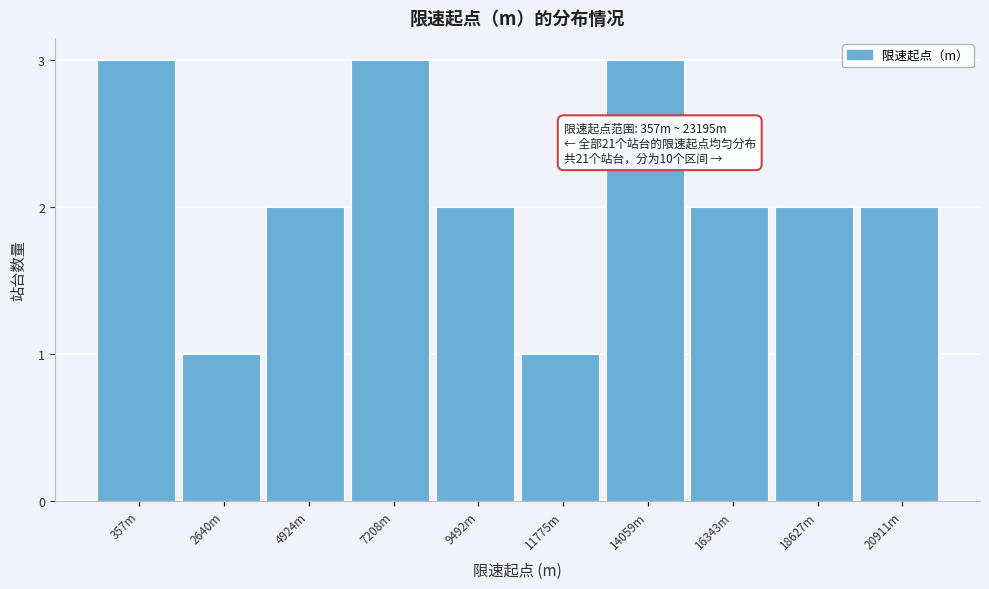

Reading right to left, transcribe all the data shown in this chart.

2	2	2	3	1	2	3	2	1	3